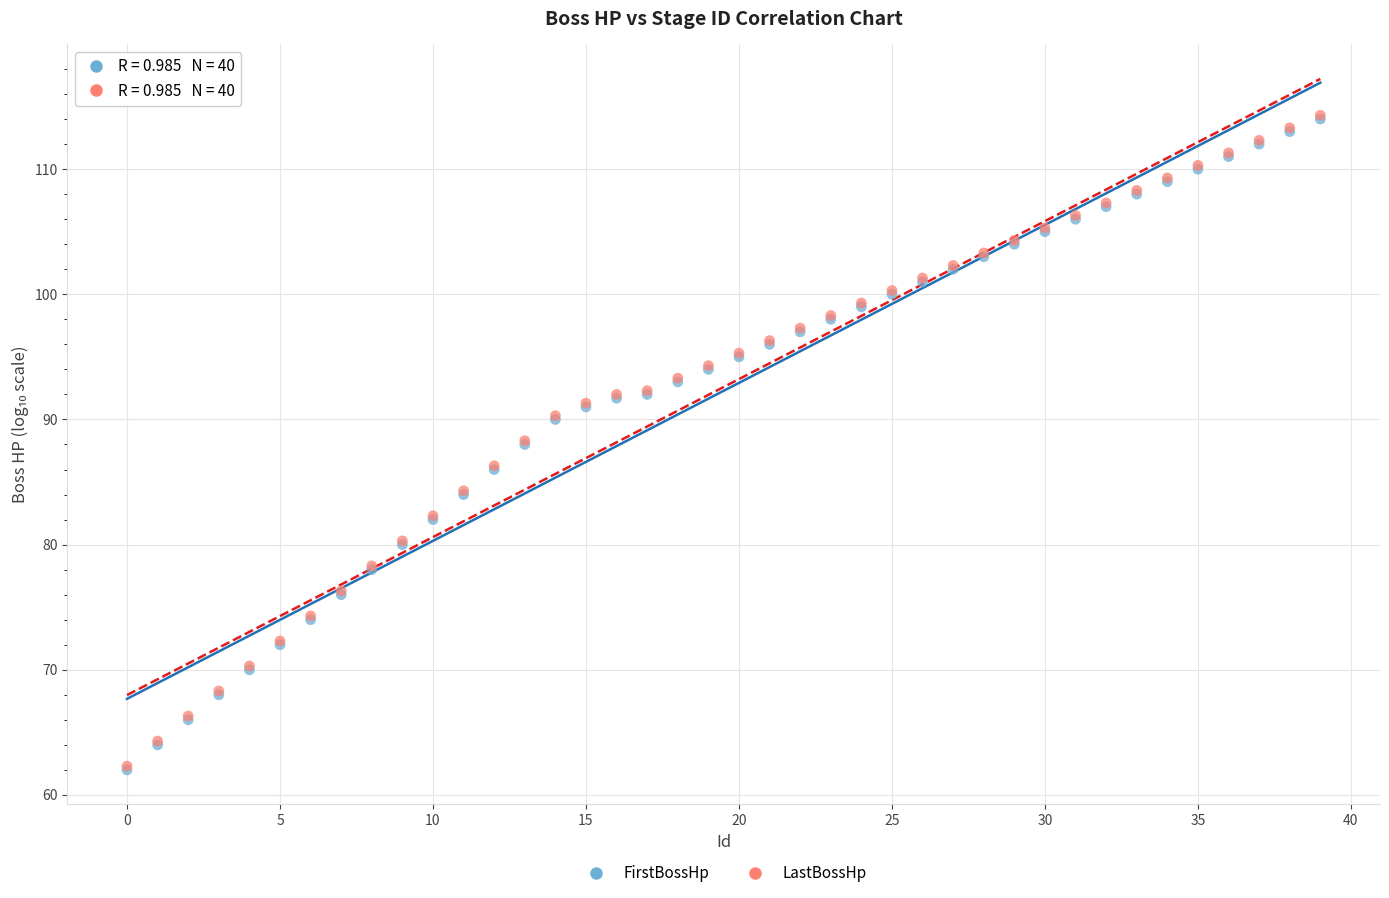

What are all the series names shown in the legend?

FirstBossHp, LastBossHp